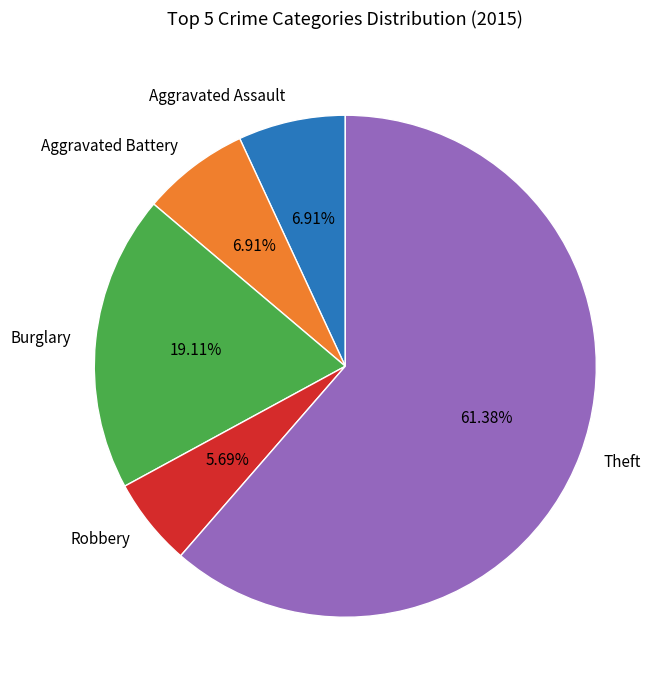

Which slice is the largest?

Theft